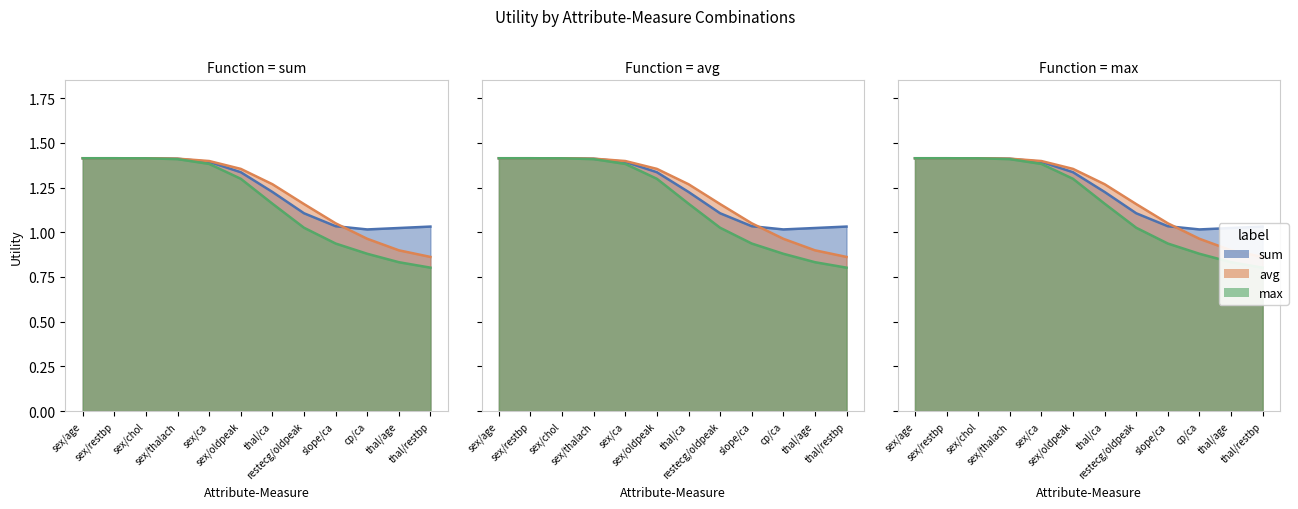

Where does the max series first go above 1?

sex/age